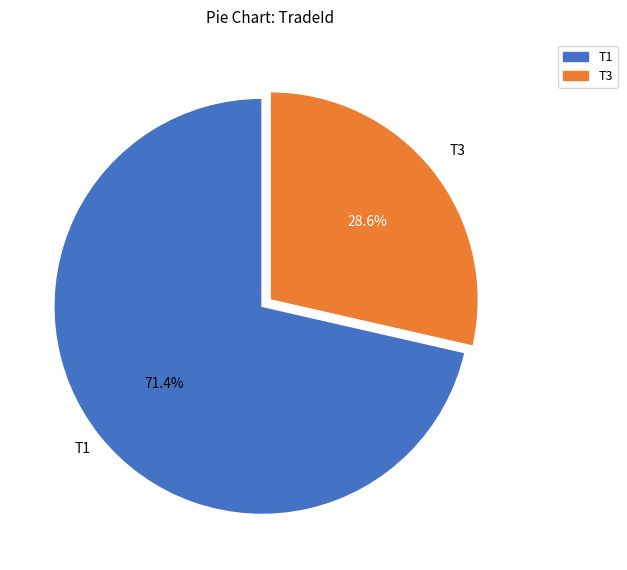

Is there a majority slice in this chart?

Yes